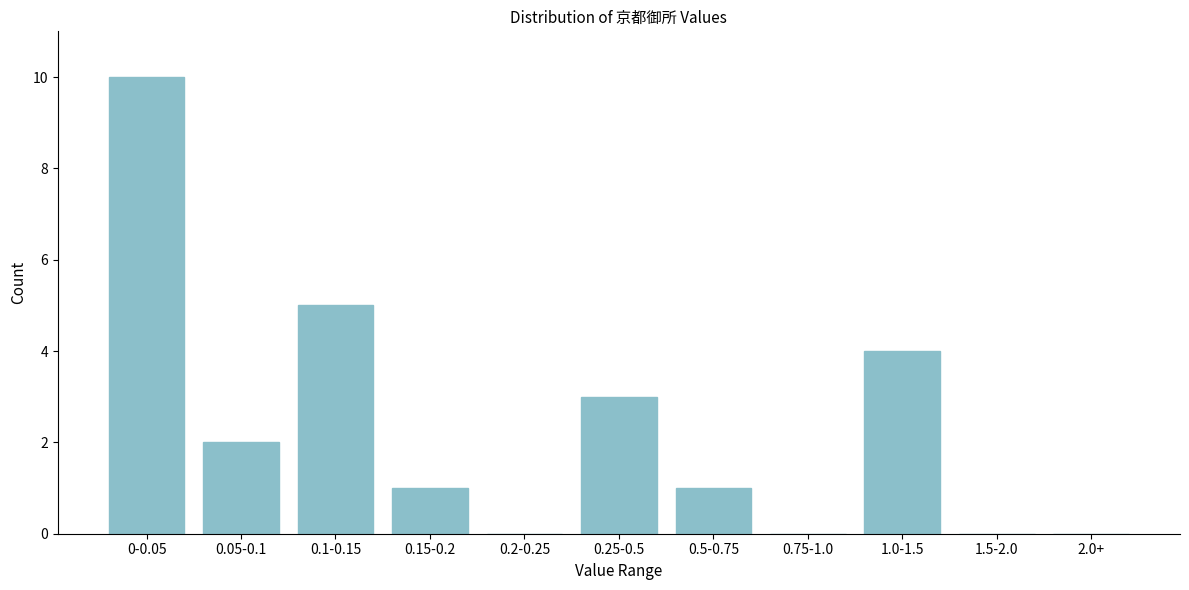

Reading left to right, what are all the values shown in this chart?

0-0.05=10	0.05-0.1=2	0.1-0.15=5	0.15-0.2=1	0.2-0.25=0	0.25-0.5=3	0.5-0.75=1	0.75-1.0=0	1.0-1.5=4	1.5-2.0=0	2.0+=0